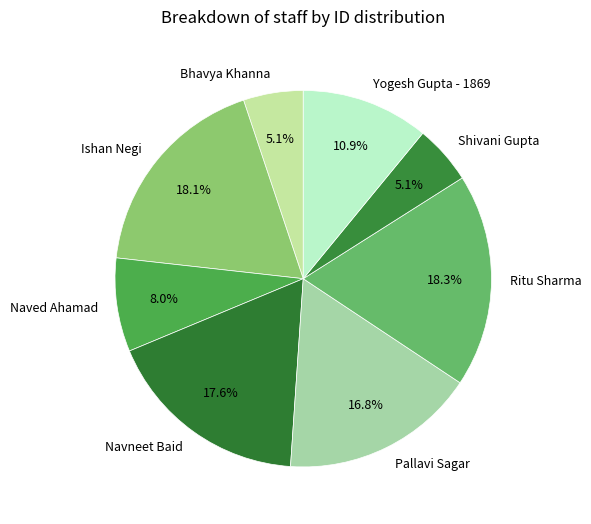

Is it true that Ishan Negi is 18% of the pie?

True